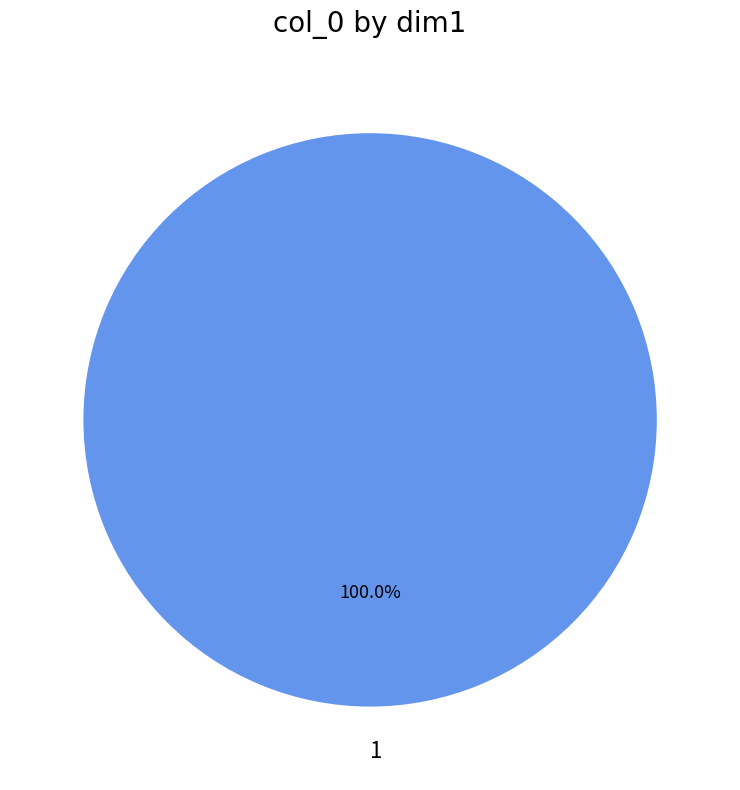

Rank the categories by value from highest to lowest.

1